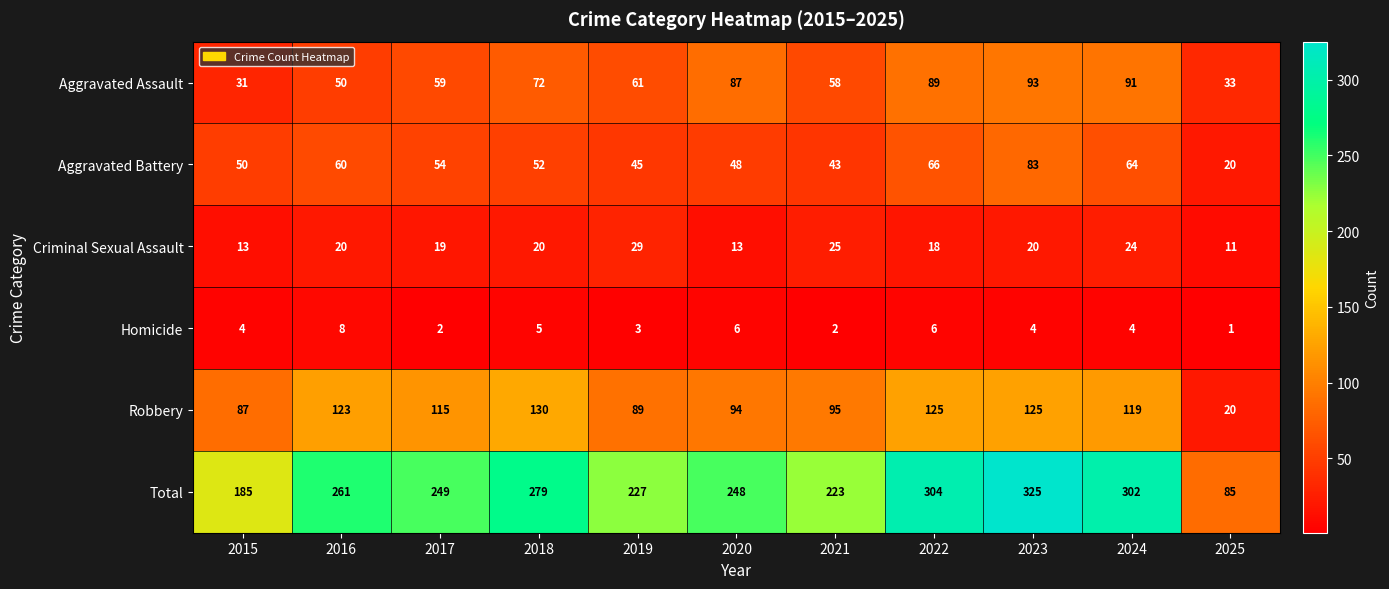

The value of Criminal Sexual Assault at 2019 is 29. True or false?

True